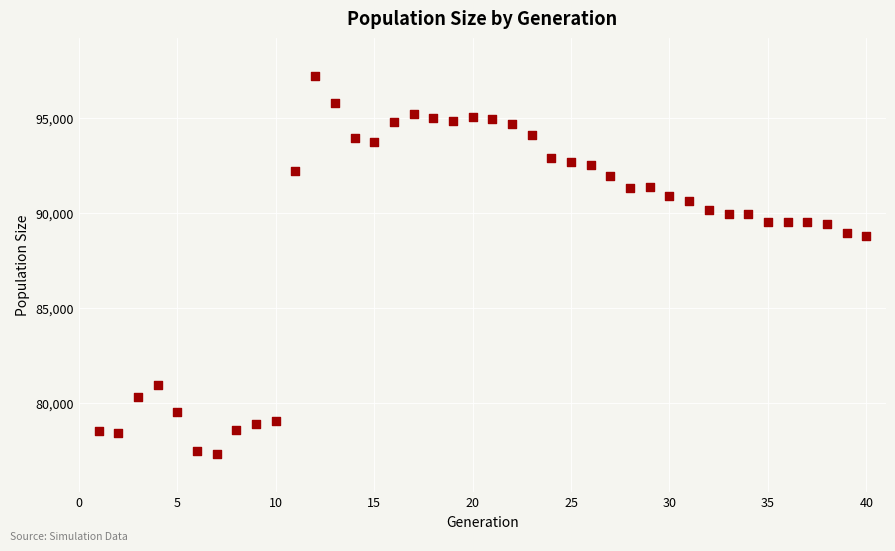

What is the range of X values (max minus min)?

39